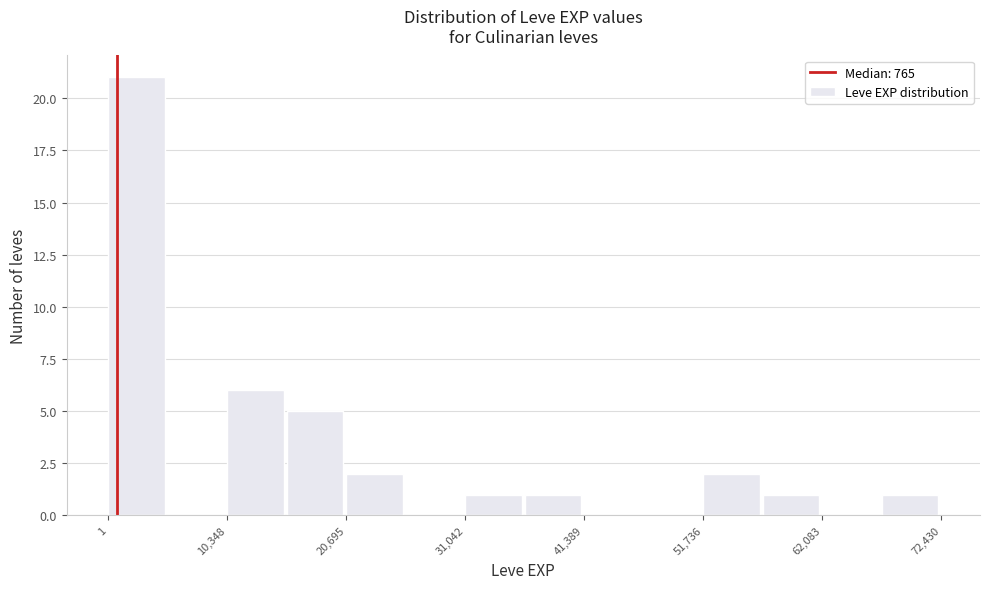

Read against the x-axis, roughly where is the centre of the tallest bar?

2000